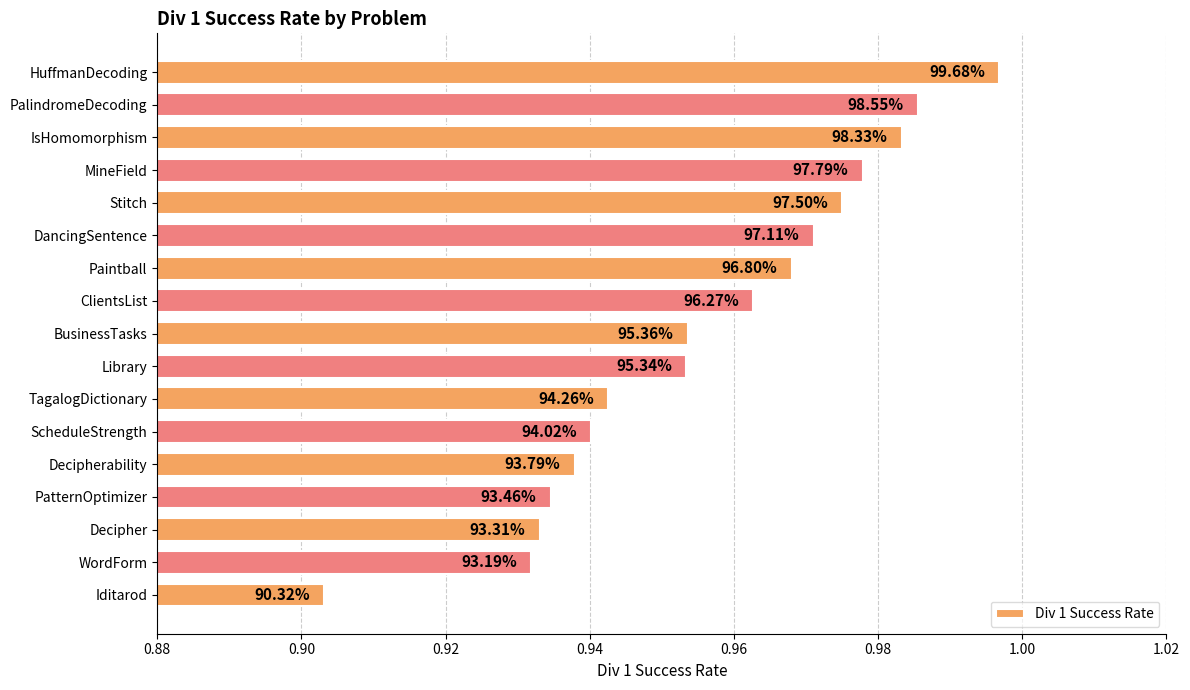

Does the chart contain stacked bars?

No